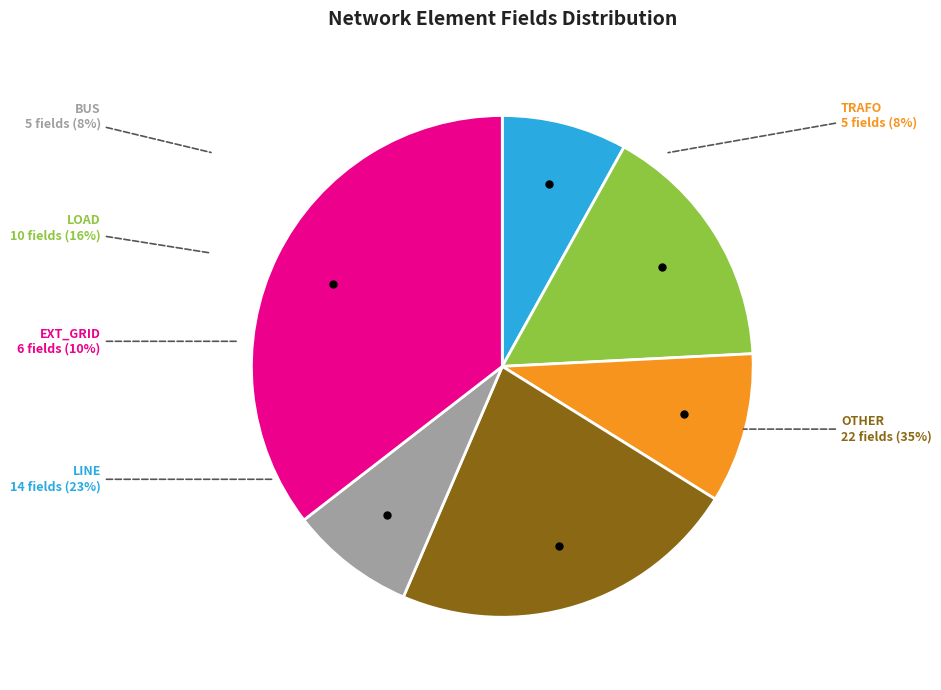

What is the change in value from load to other?

+12